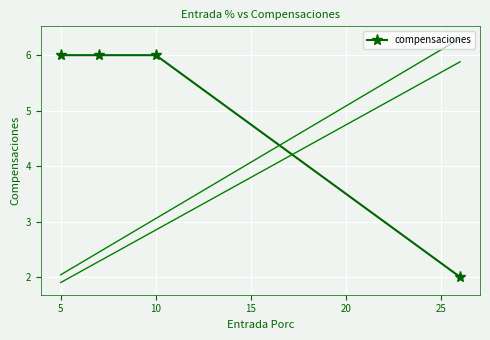

What is the sum of all values?

20